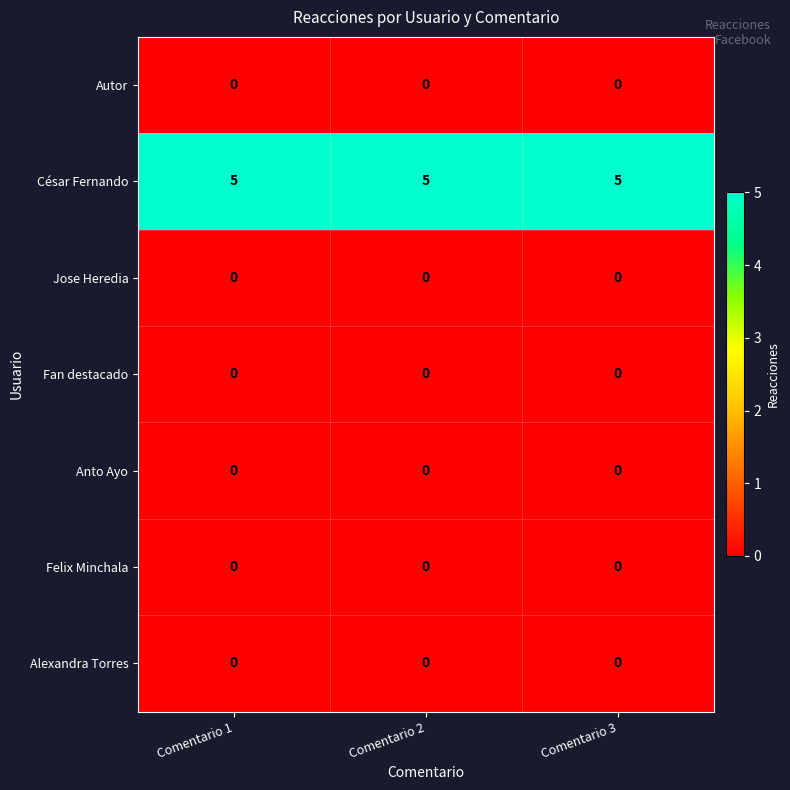

What is the maximum value shown in the chart?

5